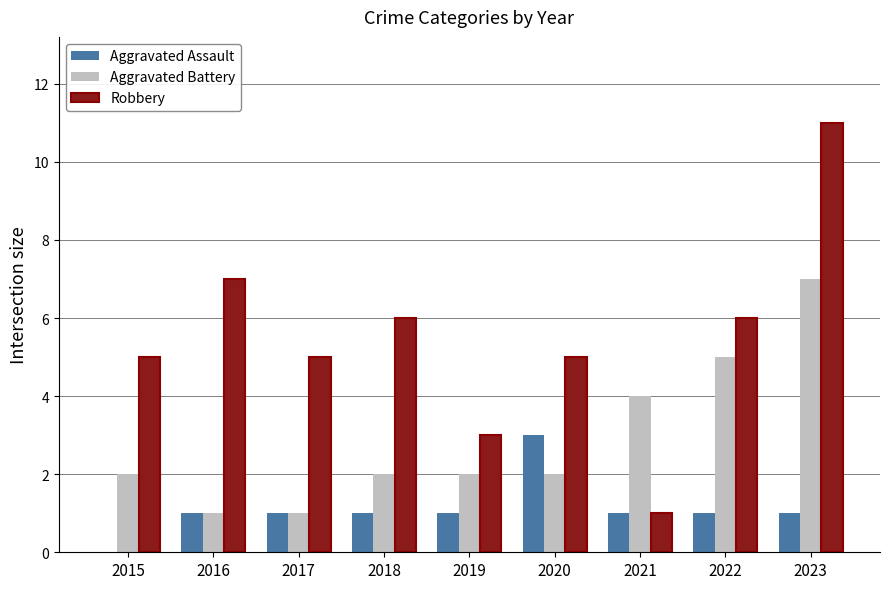

What is the spread (max minus min) of values at 2021?

3